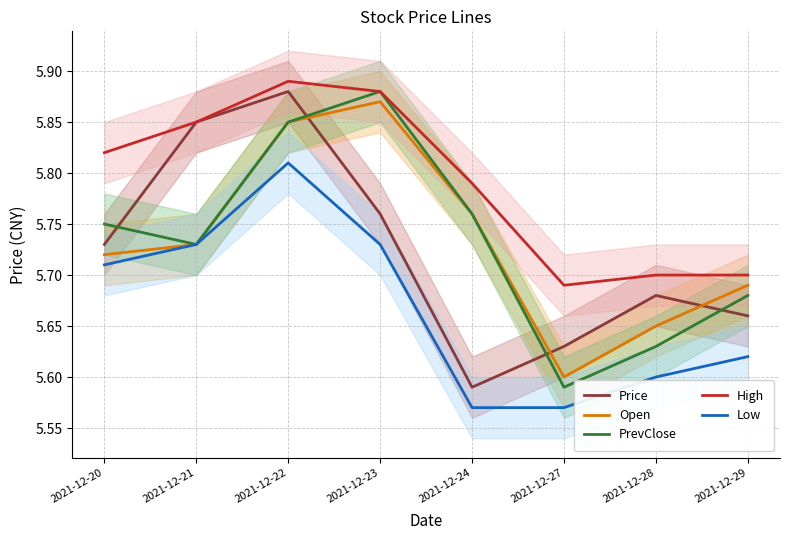

What is the value of the Low point at the 6th from the left?

5.6